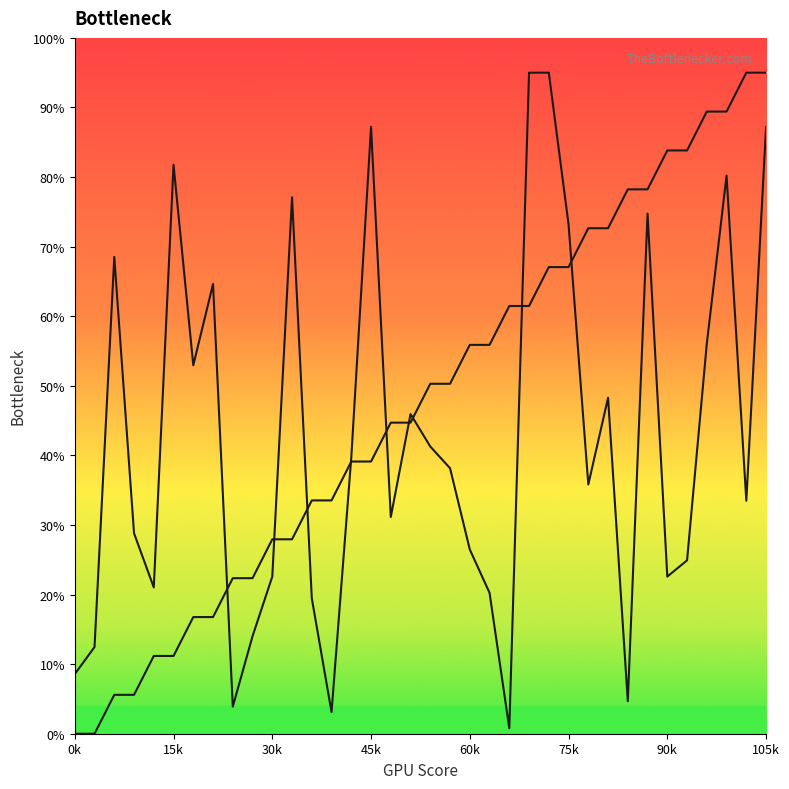

Is the value of destination_state at 14 greater than the value of source_state at 29?

No